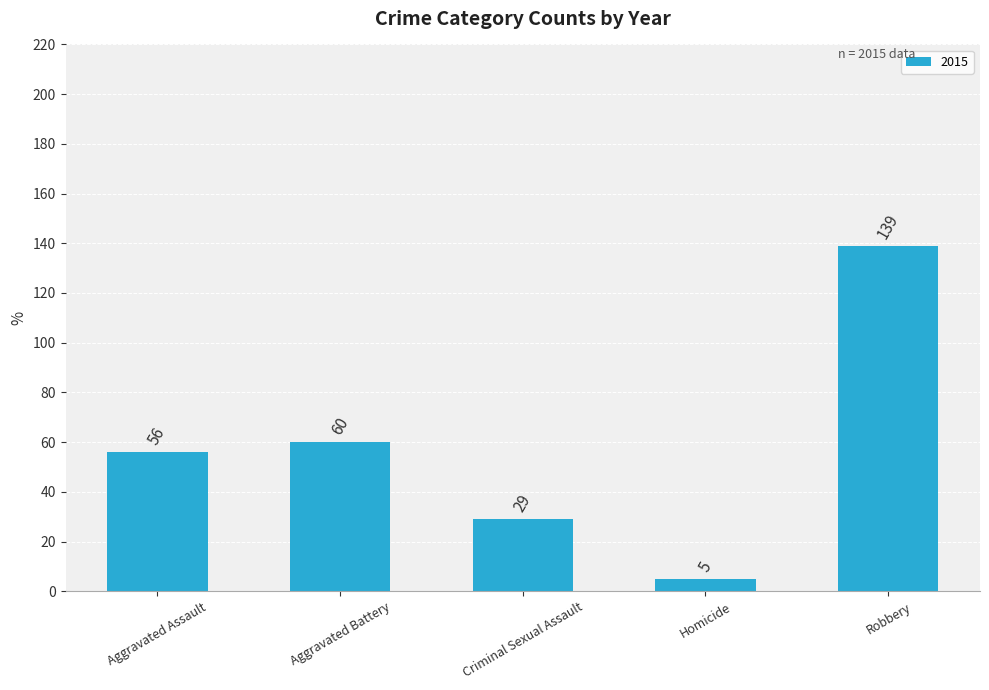

How many bars are there in total?

5